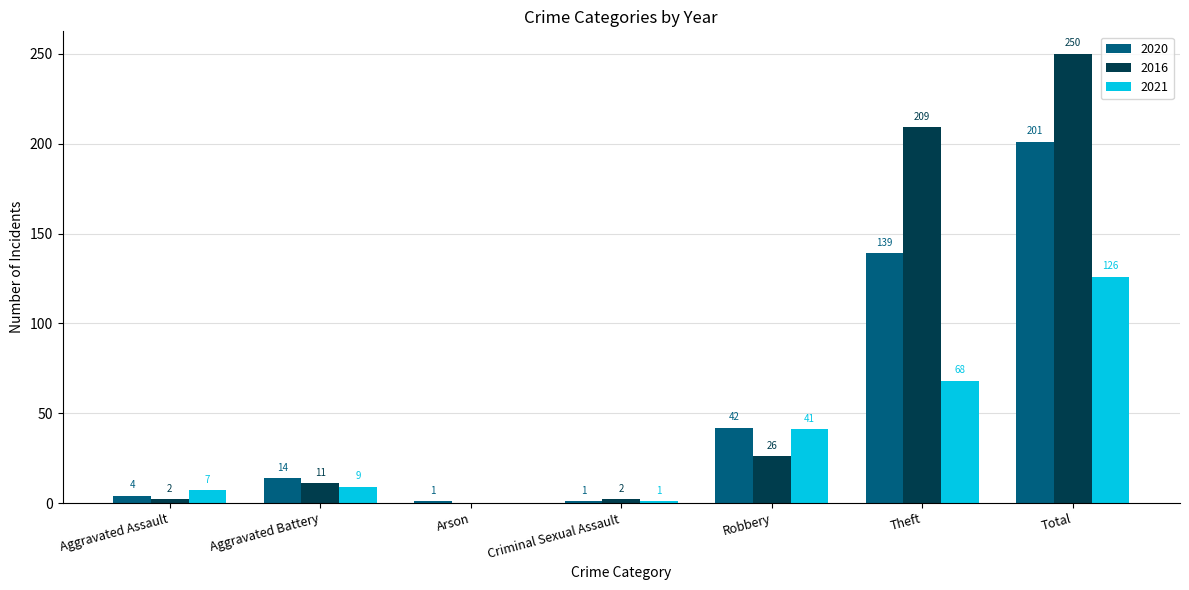

Reading left to right, list all the values displayed in this chart.

2020: 4	14	1	1	42	139	201
2016: 2	11	0	2	26	209	250
2021: 7	9	0	1	41	68	126